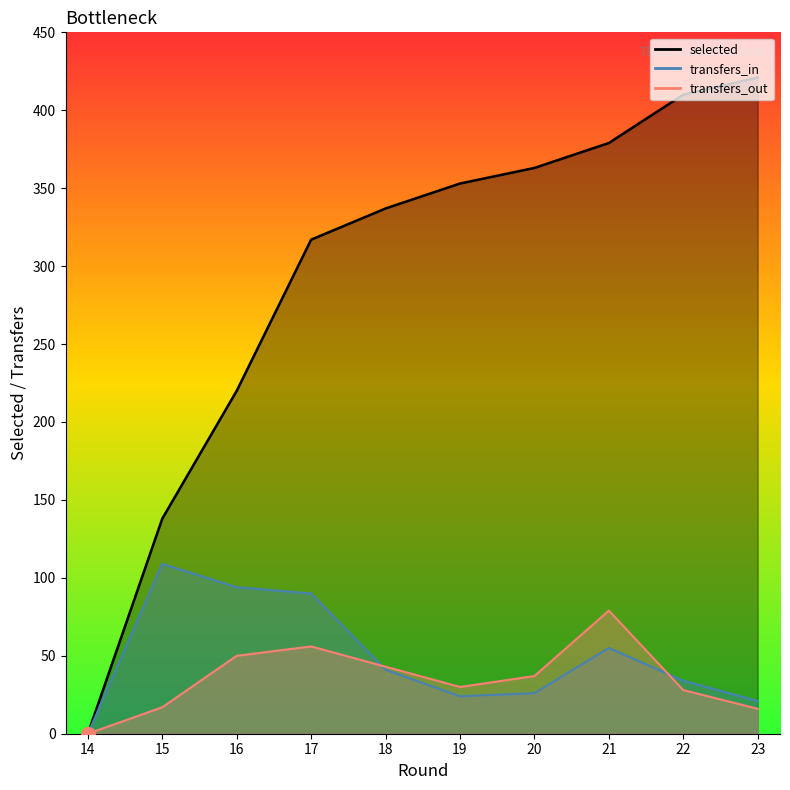

Between 17 and 18, which series saw the biggest shift?

transfers_in